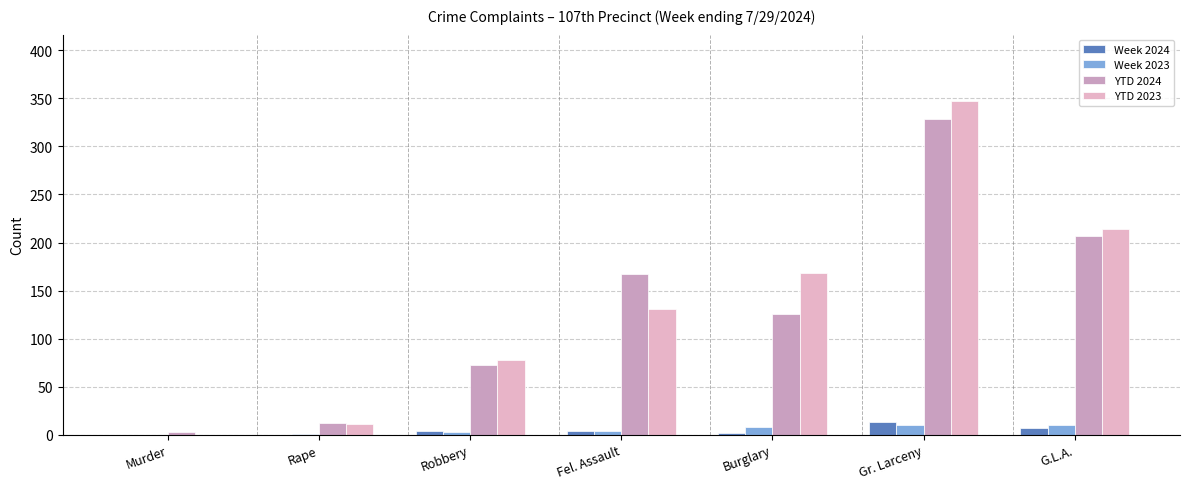

Count the number of data series in this chart.

4